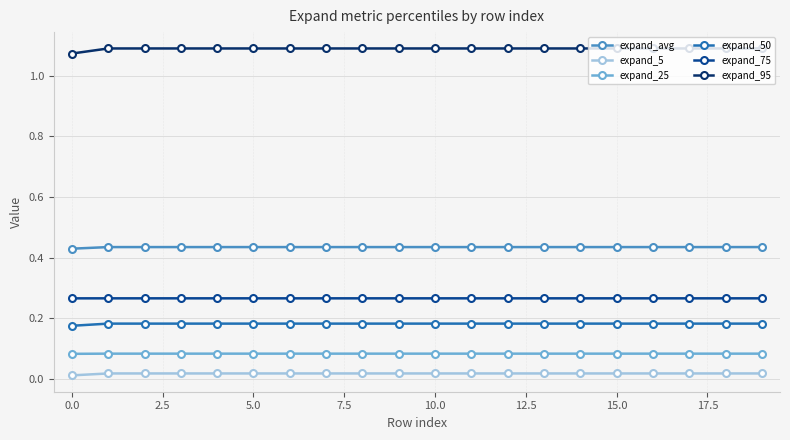

How many expand_avg values are between 0 and 1?

20